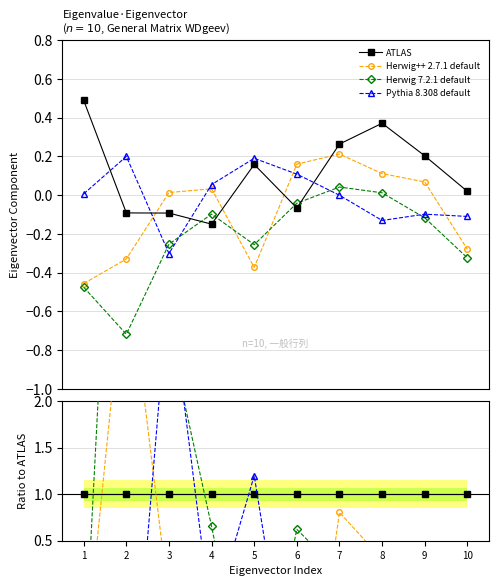

Which series has the widest spread of values?

Herwig 7.2.1 default